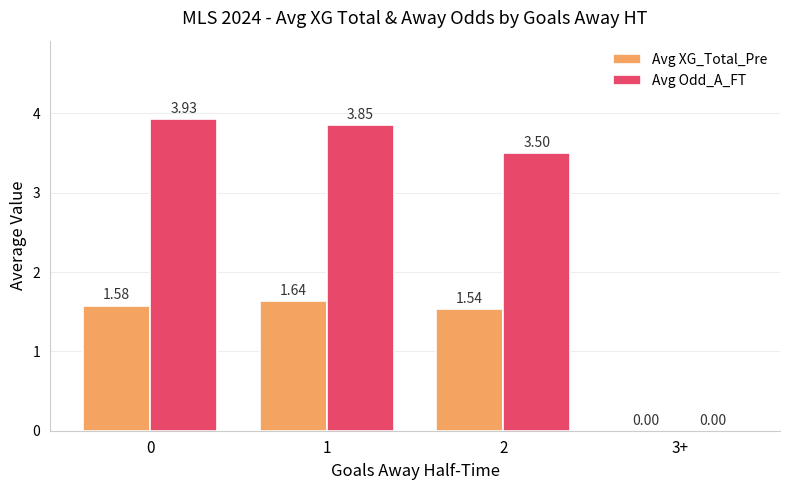

Does the chart contain stacked bars?

No